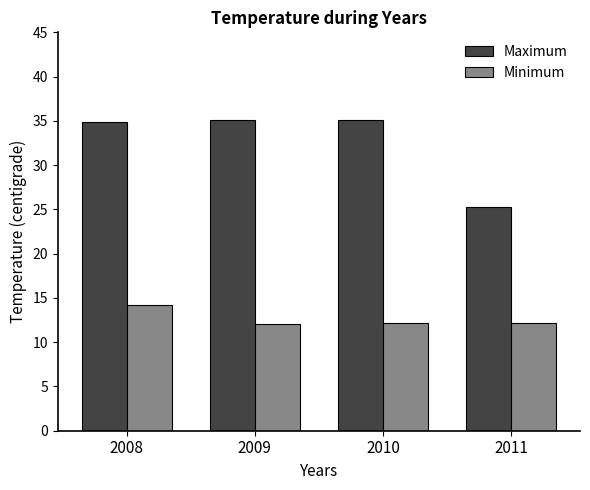

Rank the series by their average value, from lowest to highest.

Minimum, Maximum